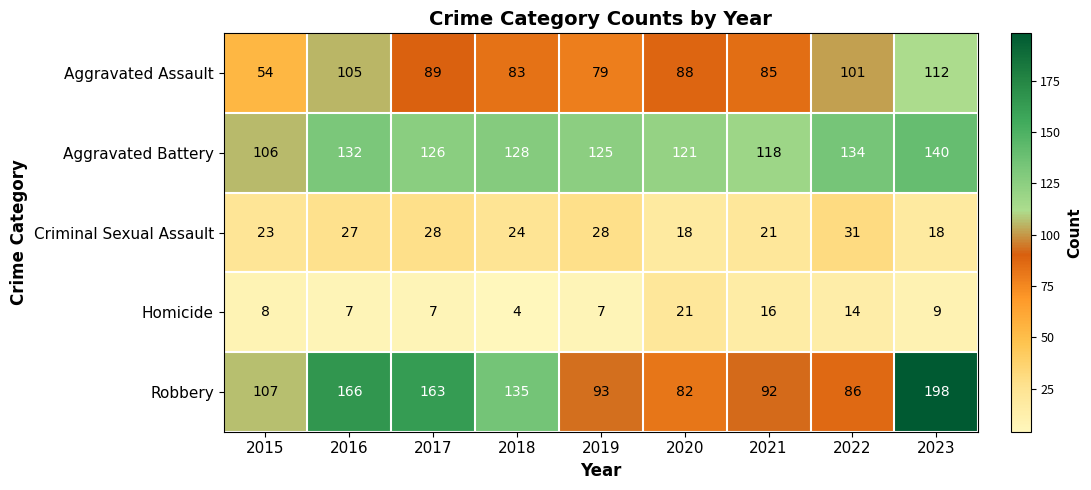

What is the sum of all Robbery values?

1122